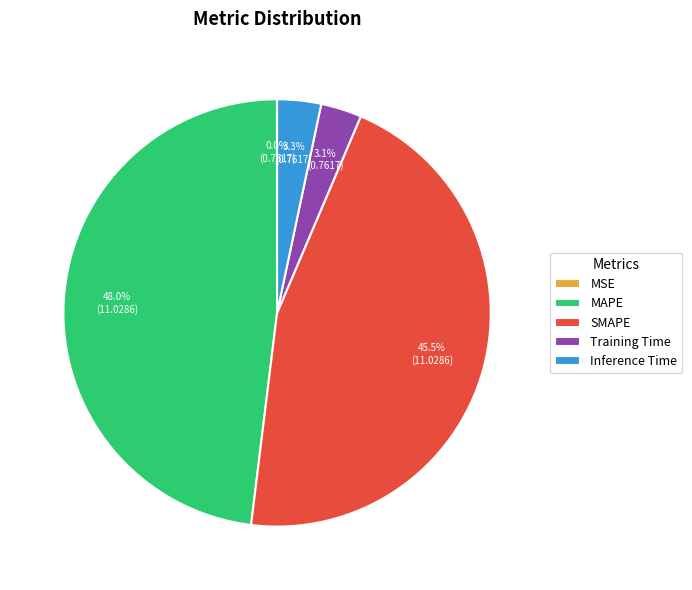

Between Inference Time and SMAPE, which is larger?

SMAPE